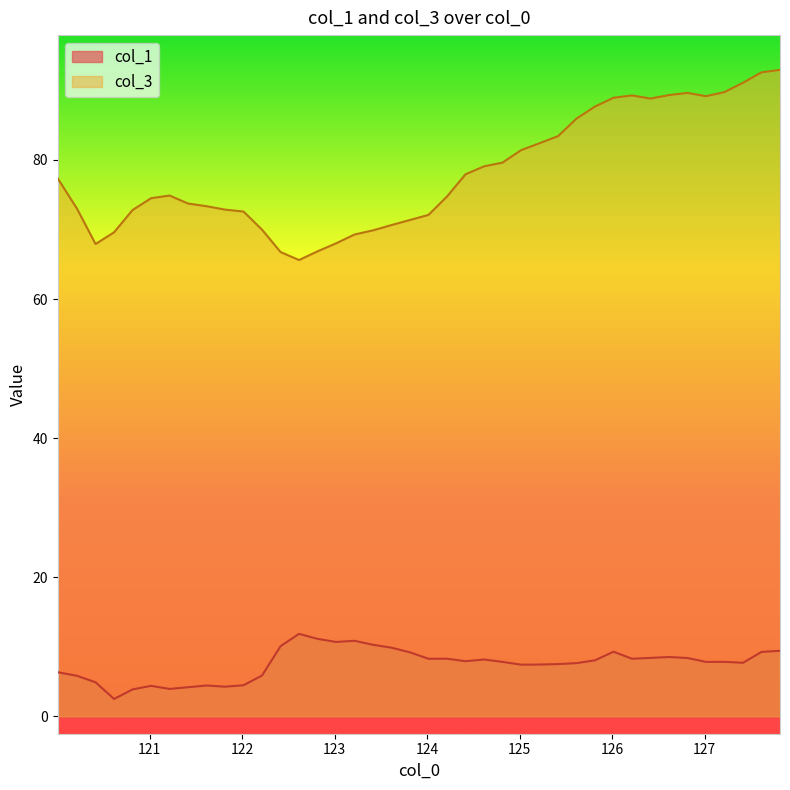

At which label is col_3 closest to 79?

124.614647